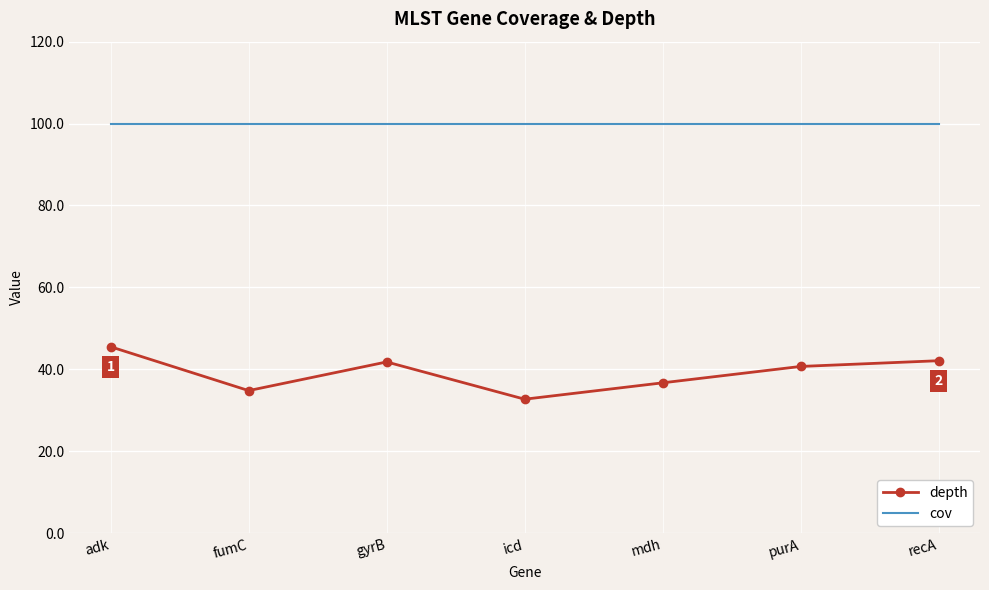

What is the minimum value shown in the chart?

32.7